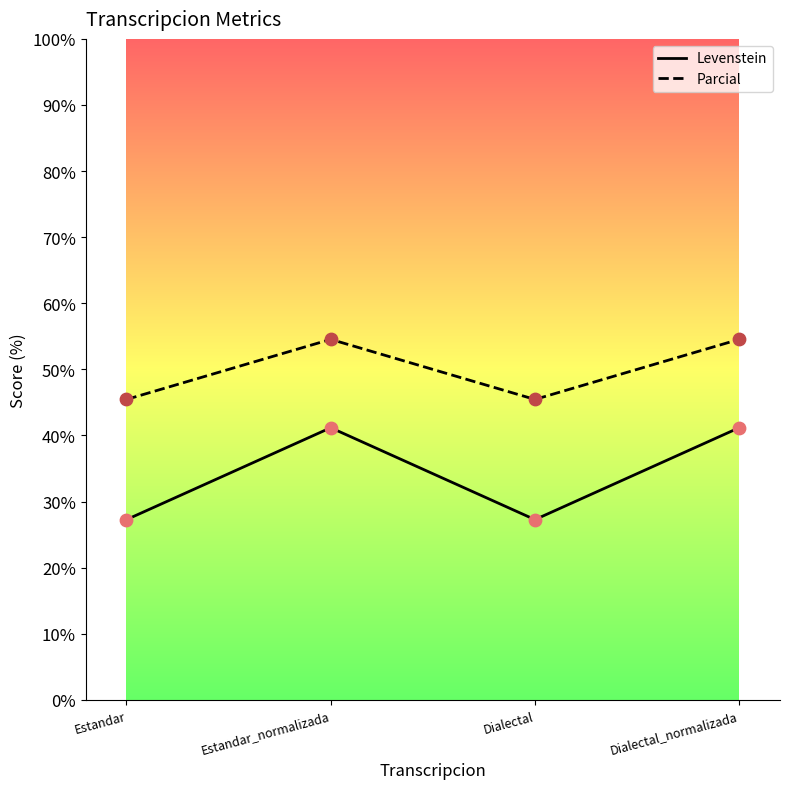

Which series has the largest total across all categories?

Parcial